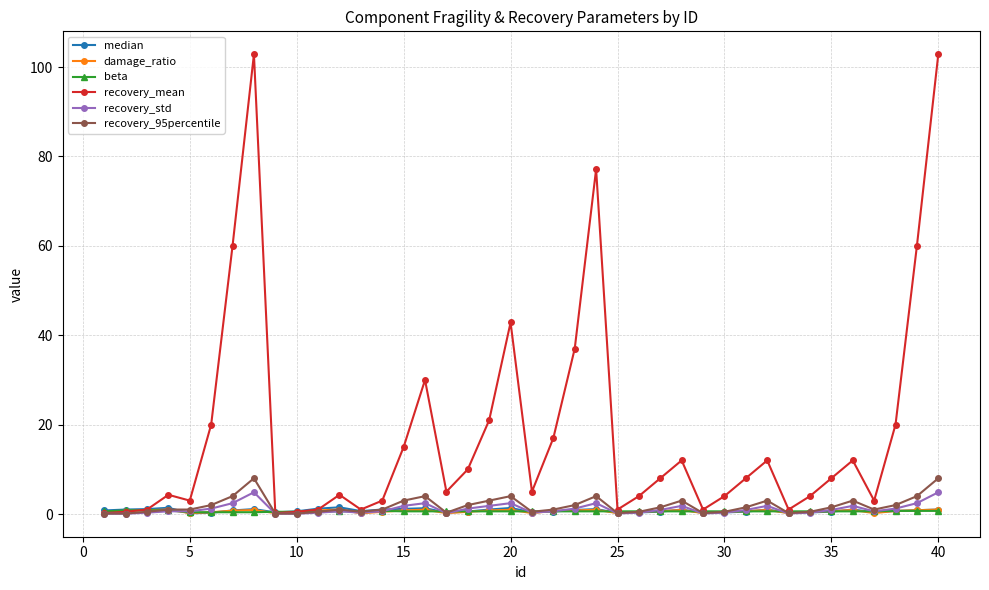

After their last crossing, which series has the higher values: recovery_std or median?

recovery_std